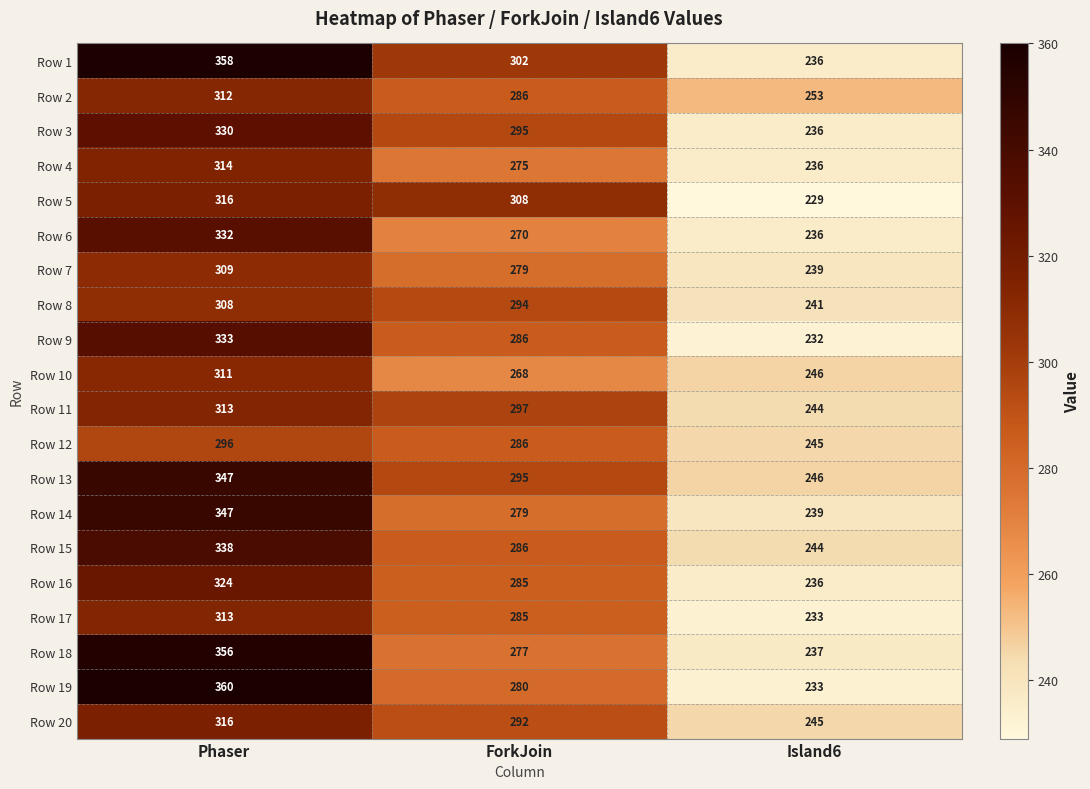

What is the smallest value displayed?

229